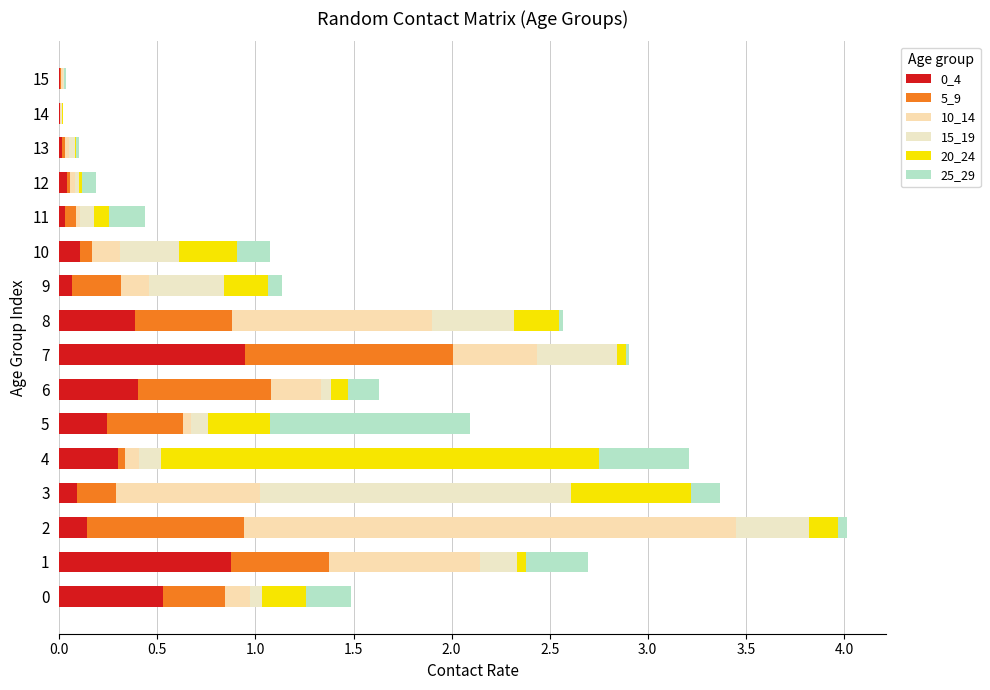

How many series are shown in this chart?

6